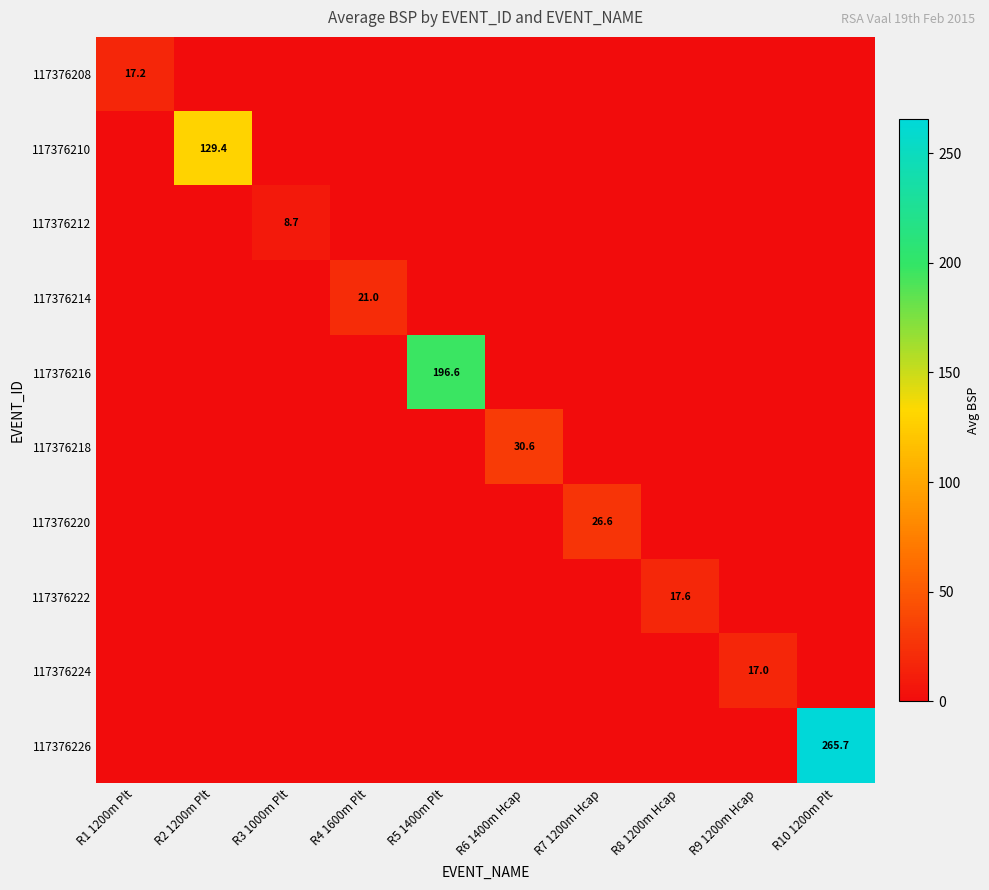

True or false: 117376218 has a value of 10.2 at R1 1200m Plt.

False